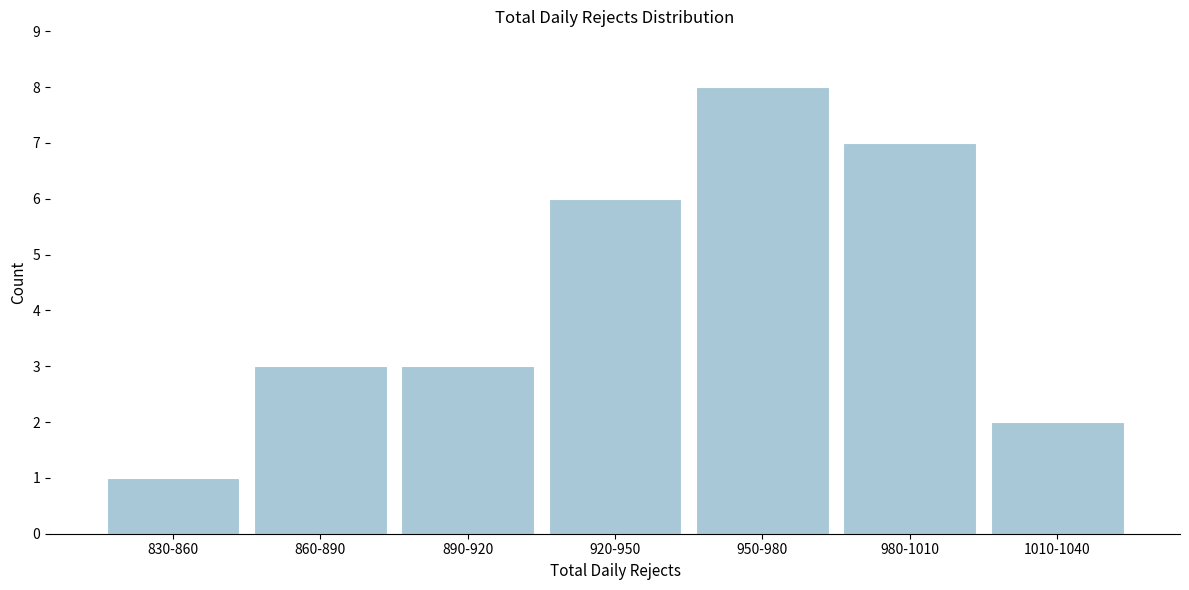

Reading left to right, extract all data points from this chart.

830-860=1	860-890=3	890-920=3	920-950=6	950-980=8	980-1010=7	1010-1040=2